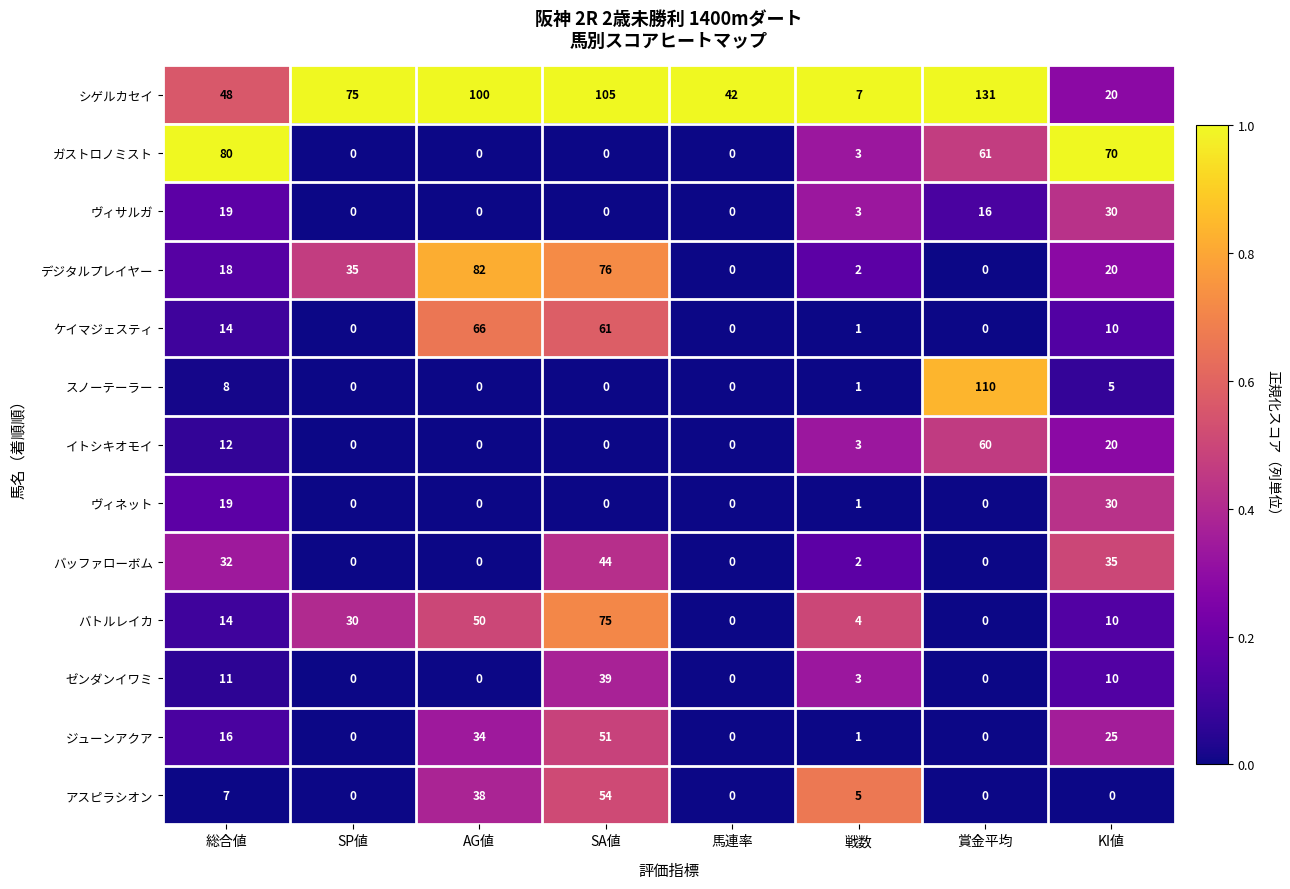

Which series has the largest total across all categories?

シゲルカセイ